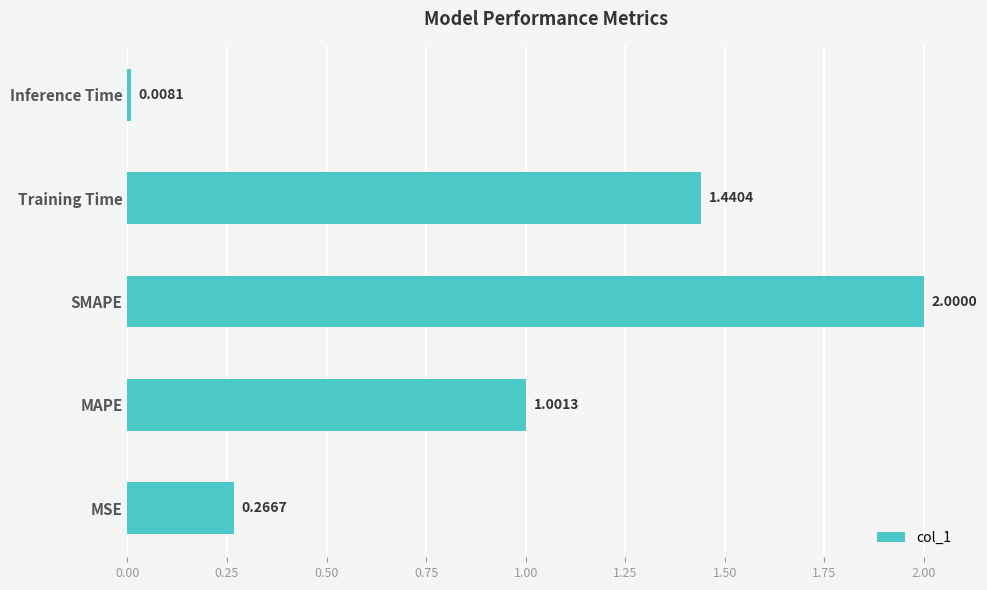

Between MSE and MAPE, which is larger?

MAPE